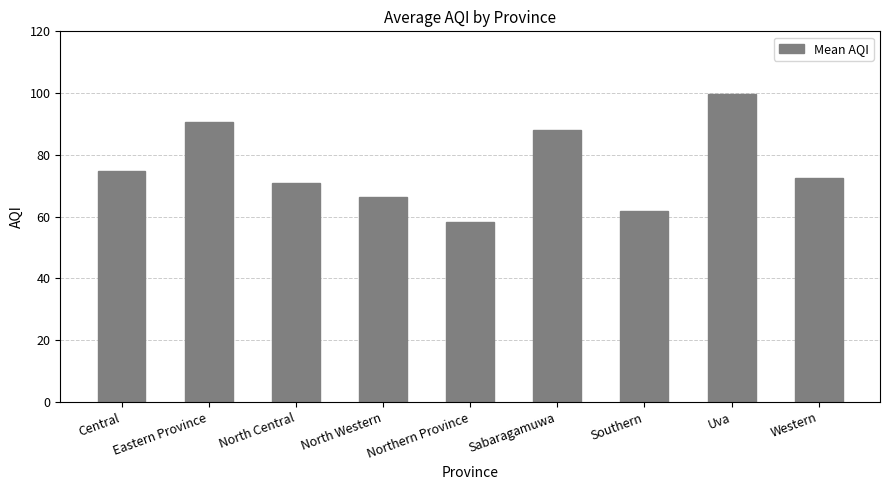

What is the ratio of the value at Sabaragamuwa to the value at North Western?

1.3